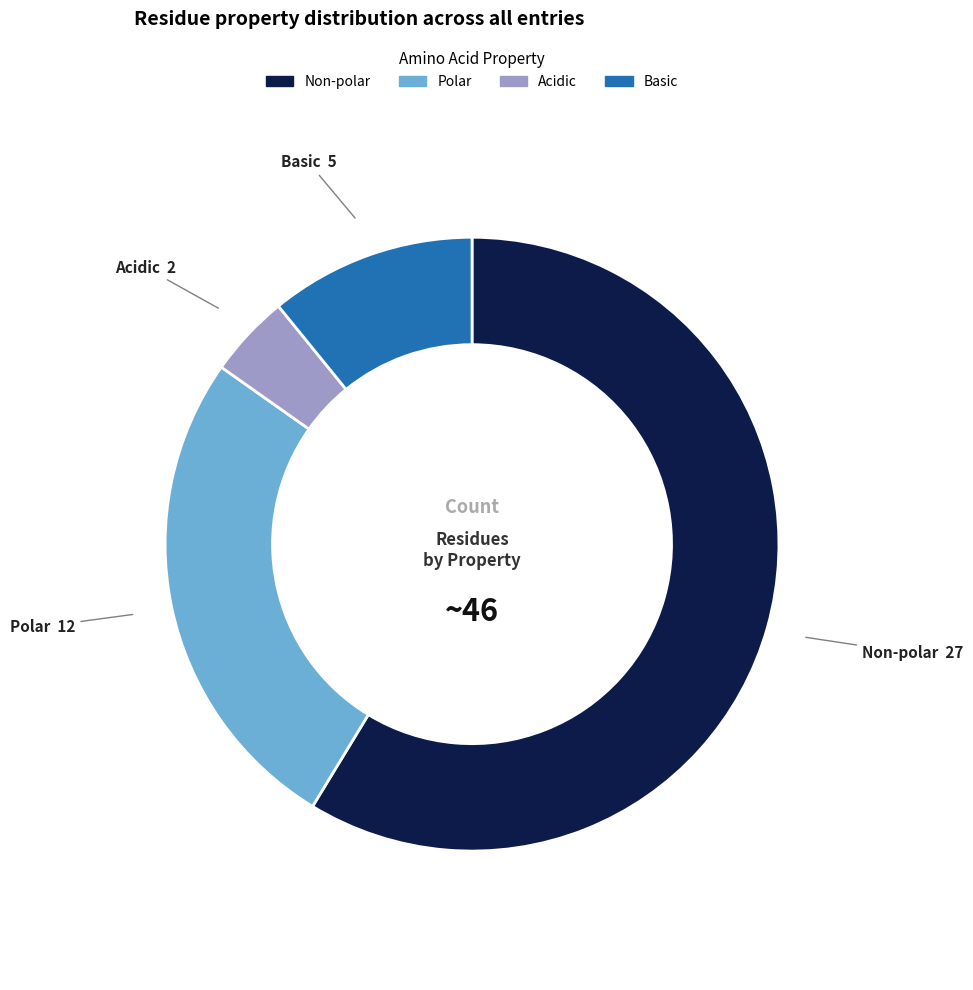

Count the number of slices in the pie.

4